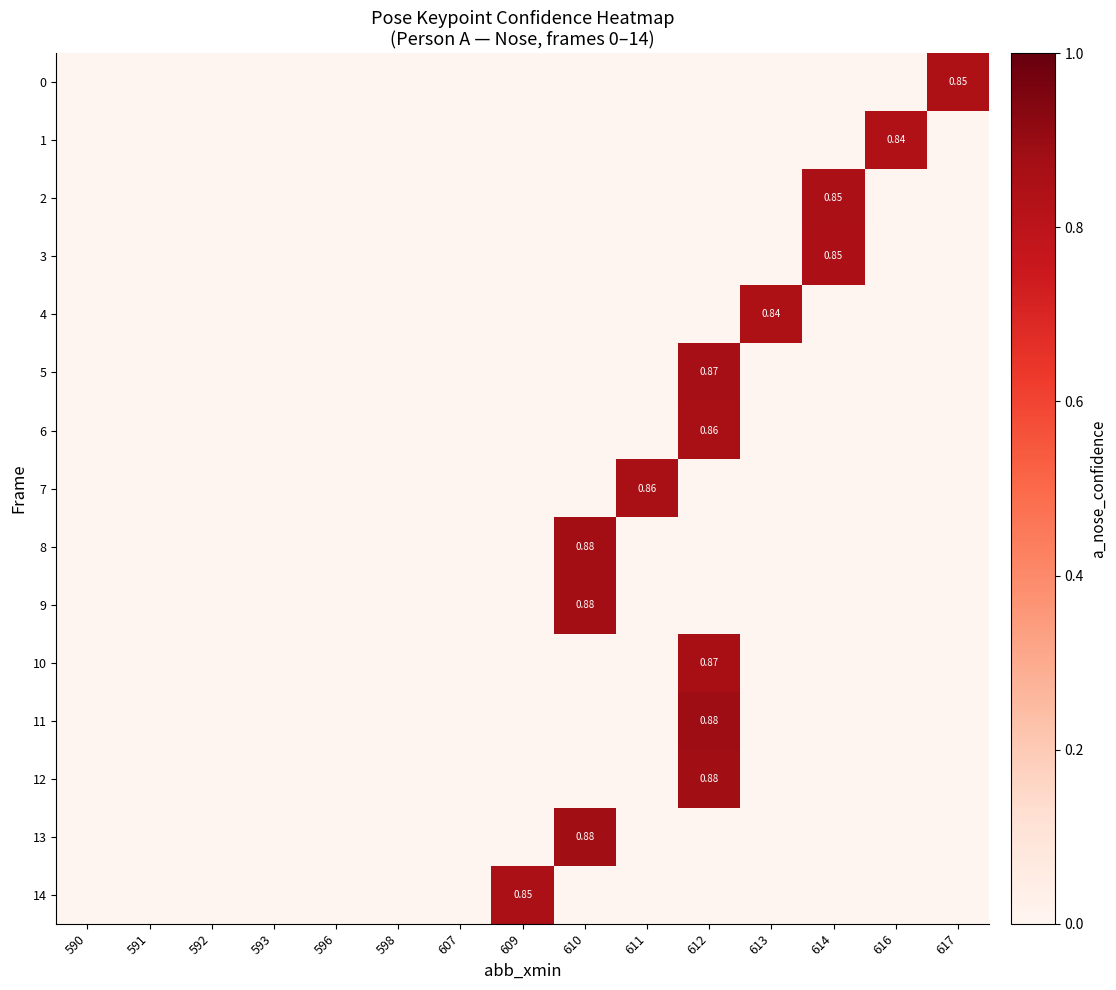

What is the greatest value displayed?

0.9